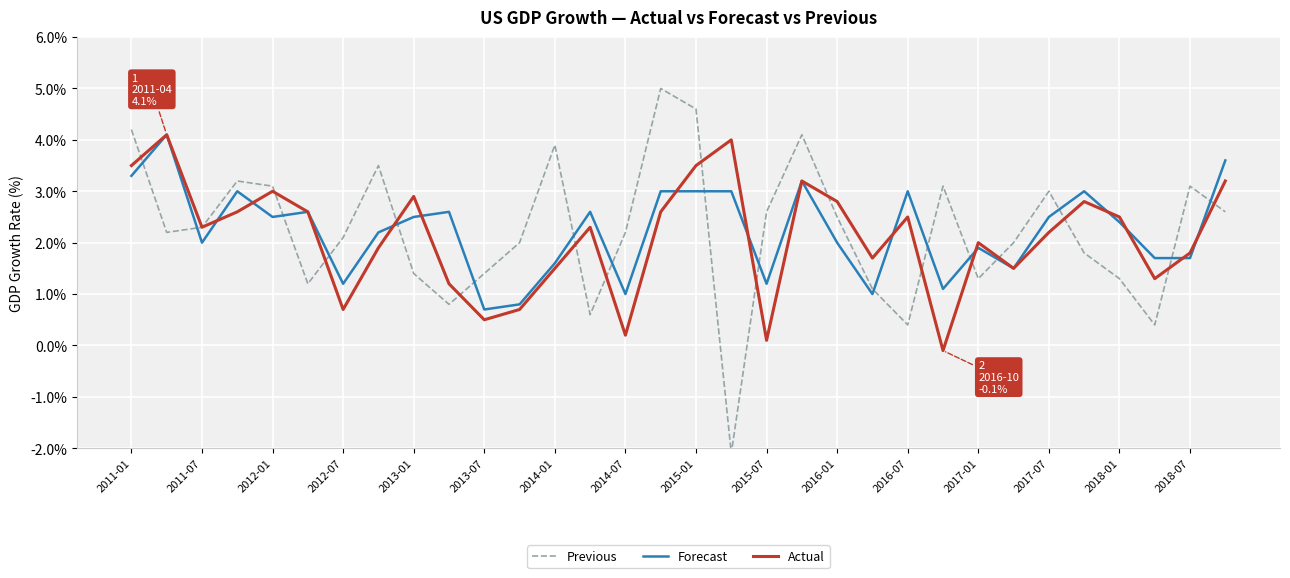

The value of Actual at 2013-07 is 0.5. True or false?

True